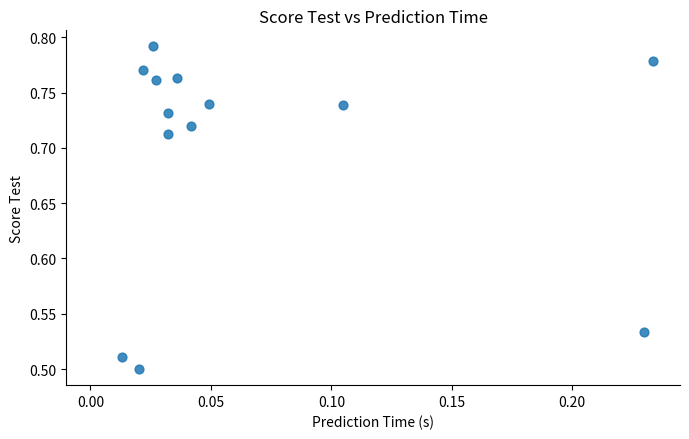

What is the range of Y values (max minus min)?

0.3